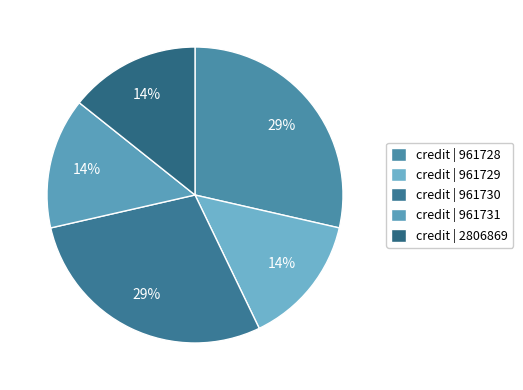

Count the number of slices in the pie.

5